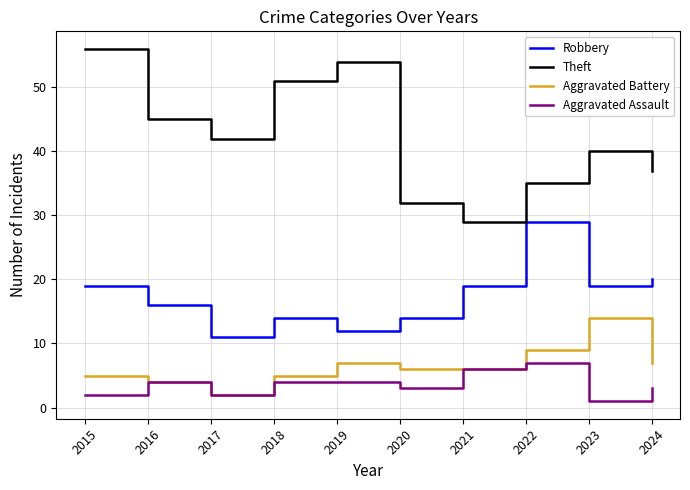

True or false: Aggravated Assault and Theft intersect in this chart.

False